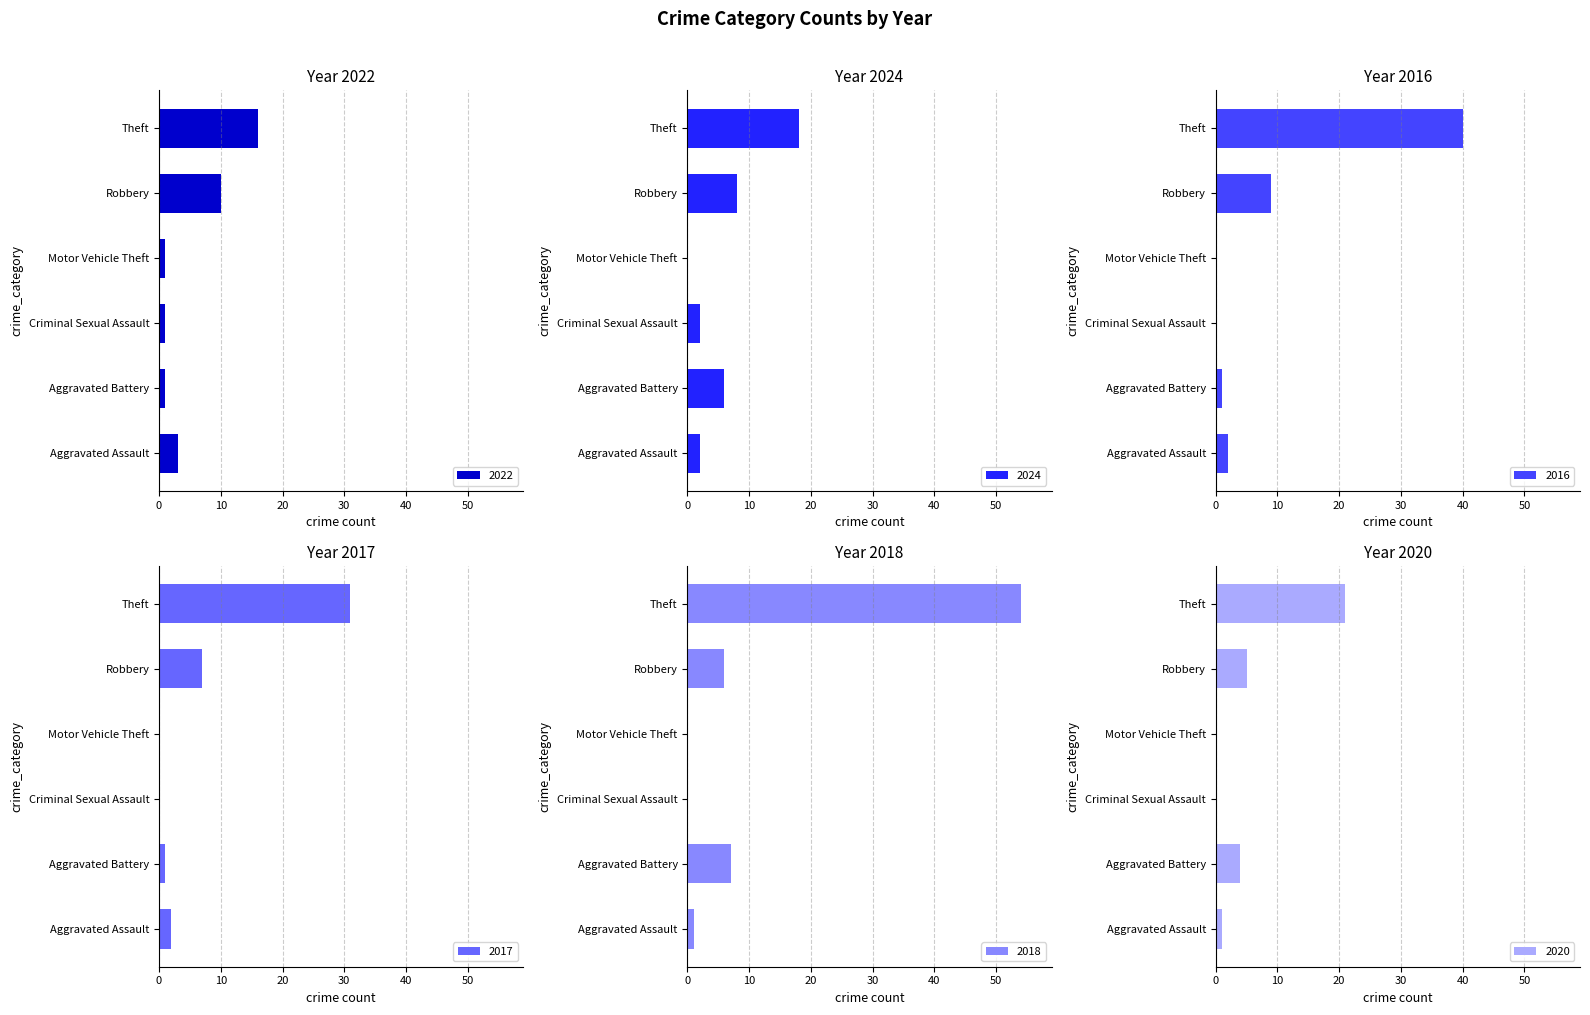

Rank the series at Aggravated Battery from highest to lowest value.

2018, 2024, 2020, 2022, 2016, 2017